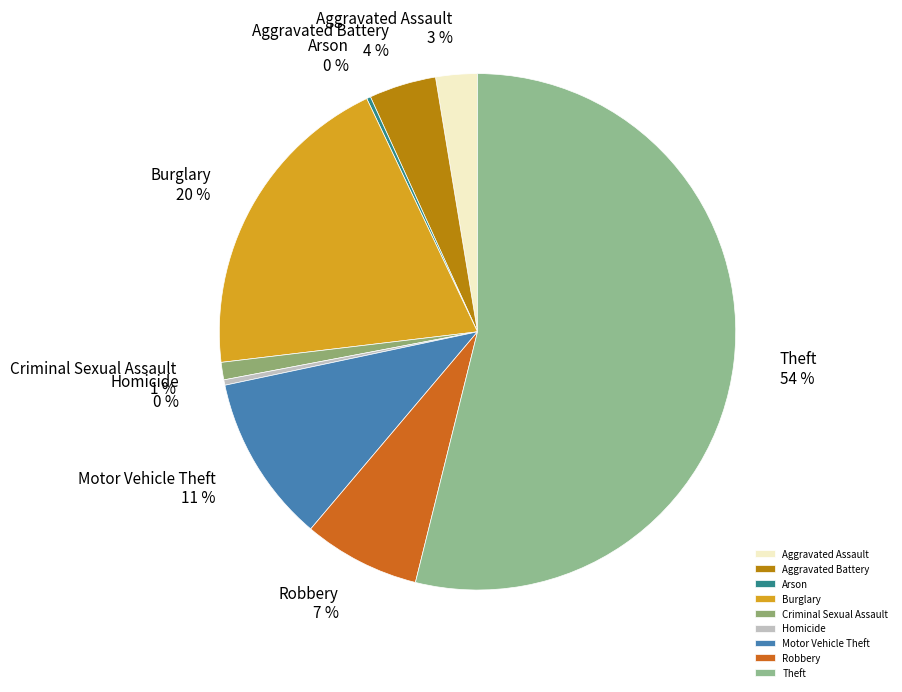

To the nearest percent, what percentage of the pie is Aggravated Battery?

4%